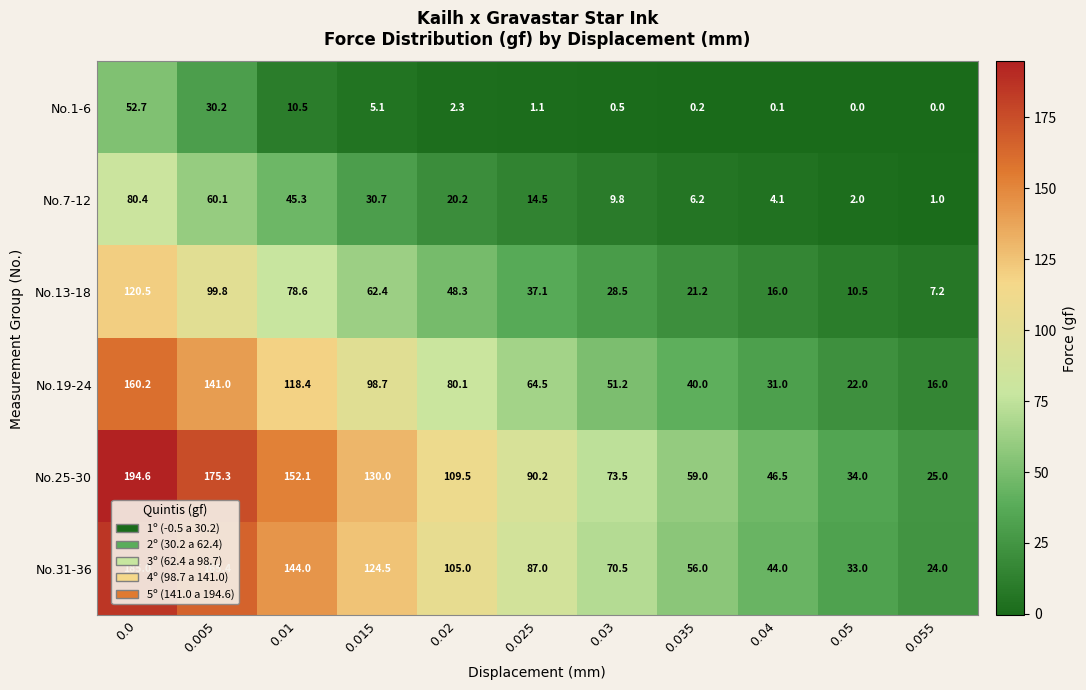

How many data points in No.13-18 are less than 37?

5